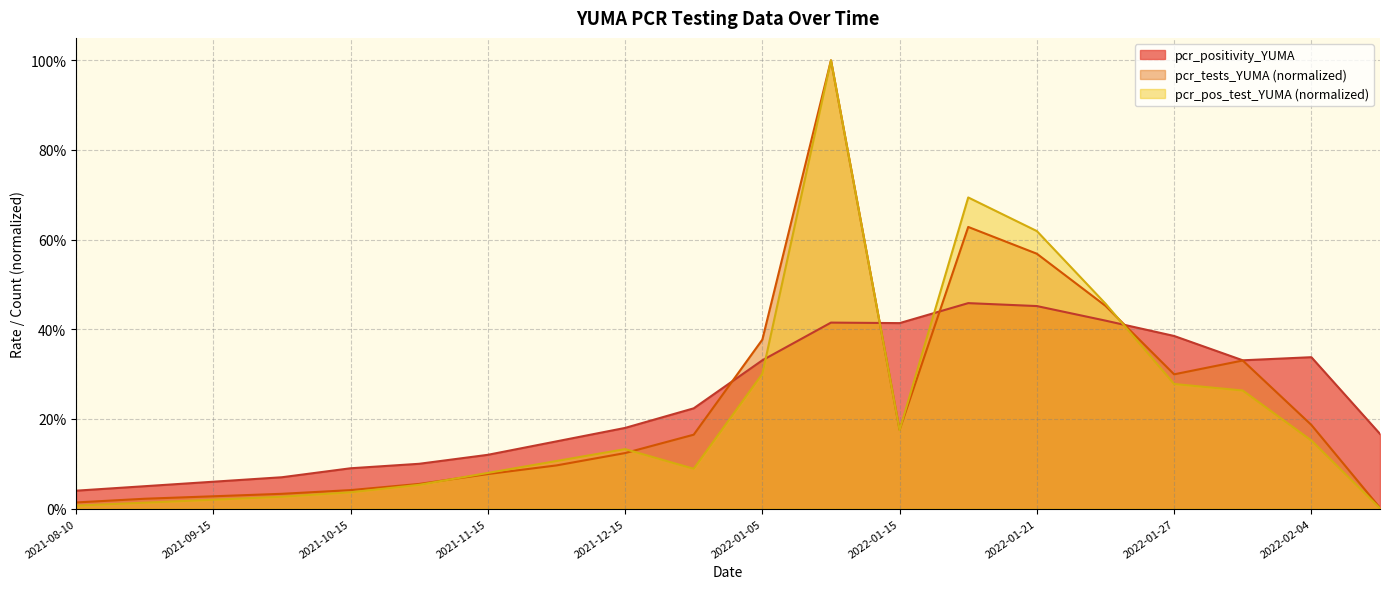

Read the PCR Positivity Rate value at 2021-09-15.

0.1